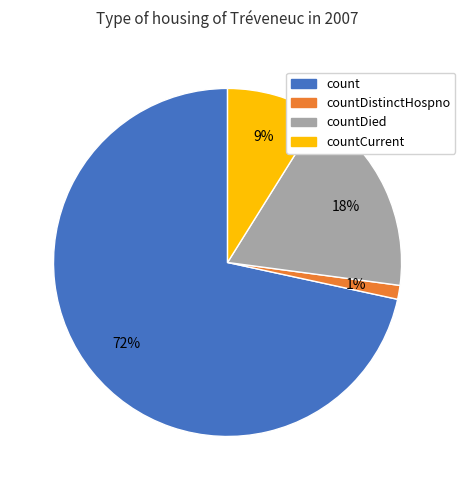

Is there any slice that represents more than half of the pie?

Yes